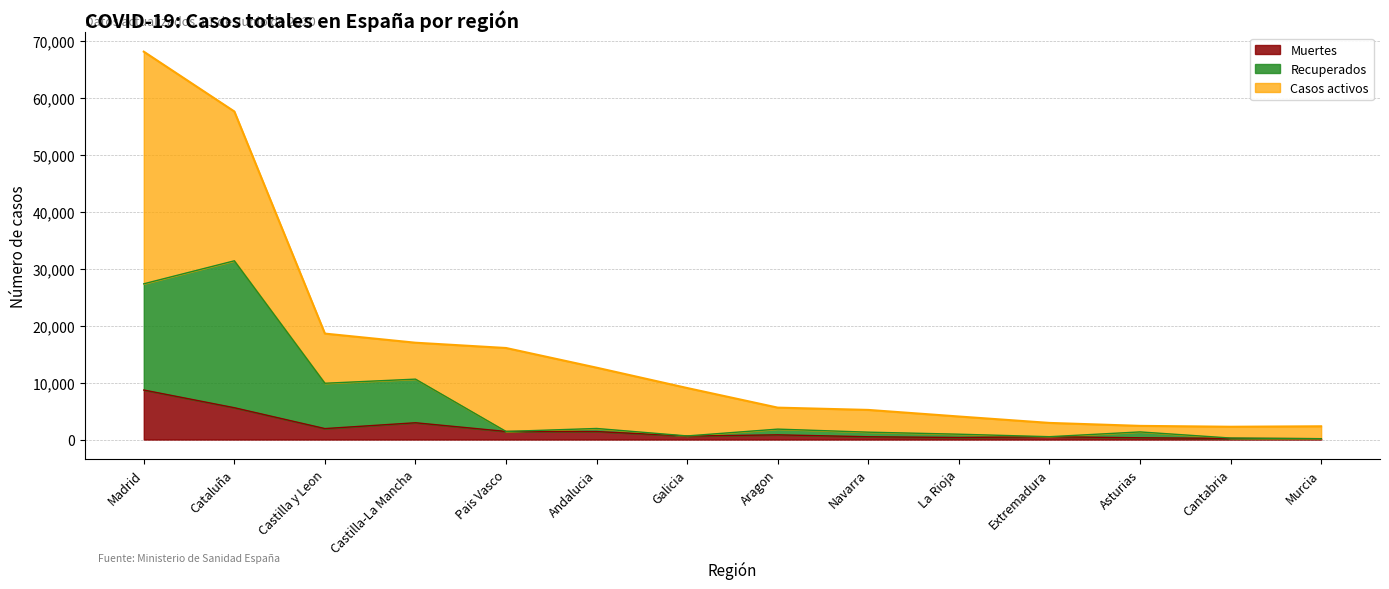

What are all the series names shown in the legend?

Muertes, Recuperados, Casos activos